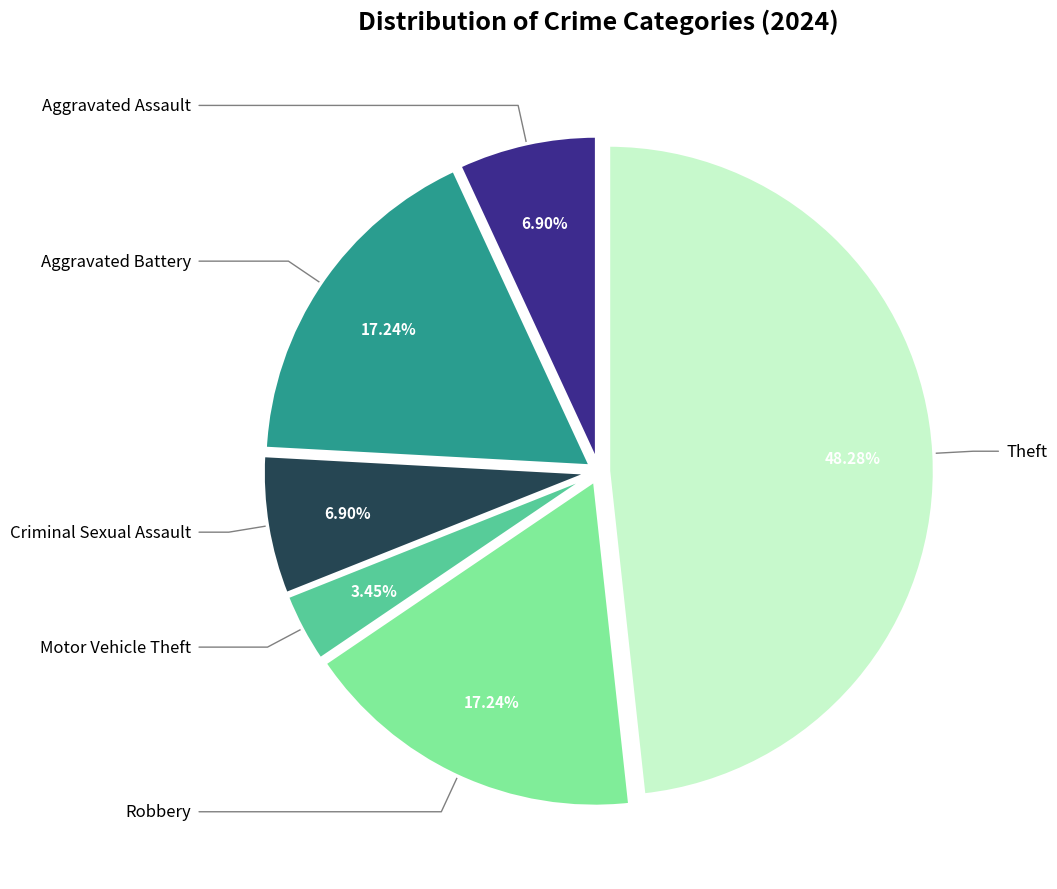

Is there a majority slice in this chart?

No